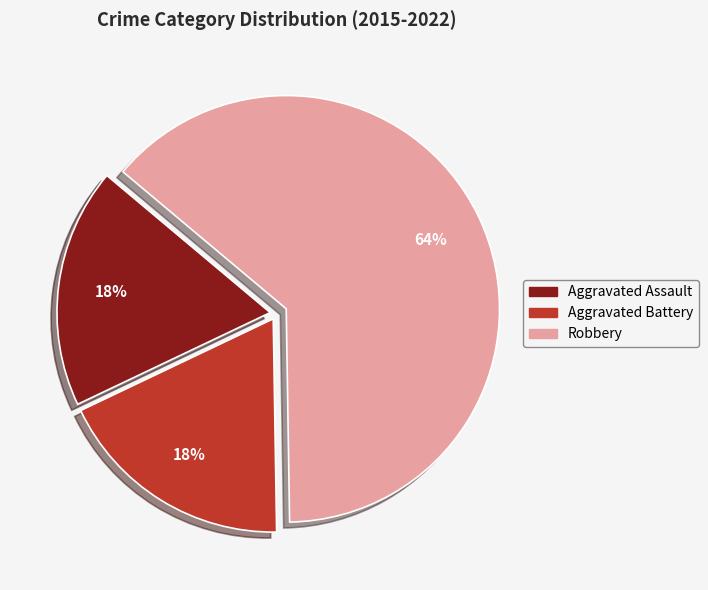

Do Aggravated Battery and Aggravated Assault together represent more than half of the pie?

No